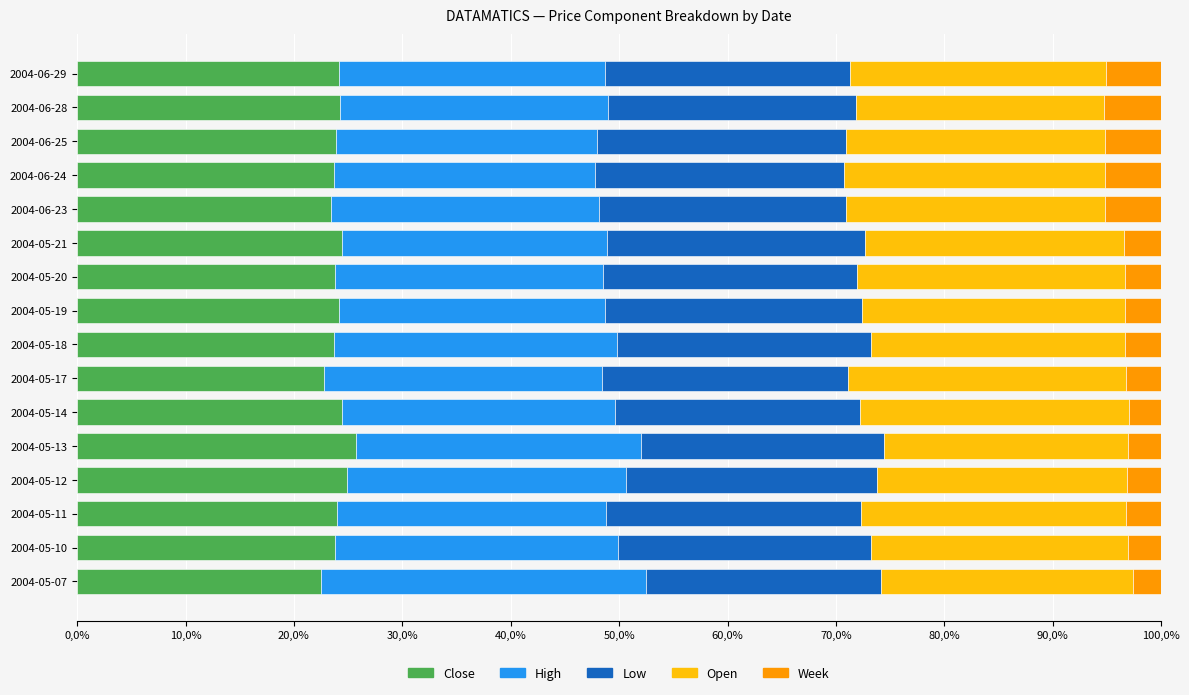

At how many categories does at least one series exceed 18?

16